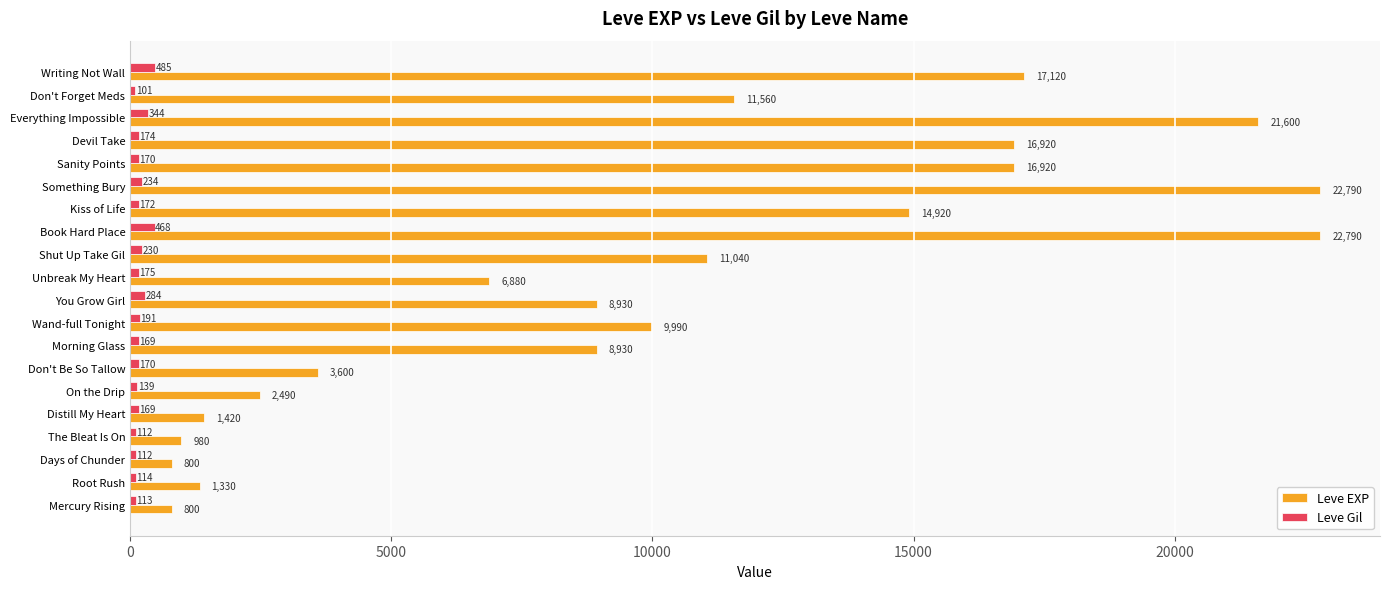

Which series has the largest total across all categories?

Leve EXP